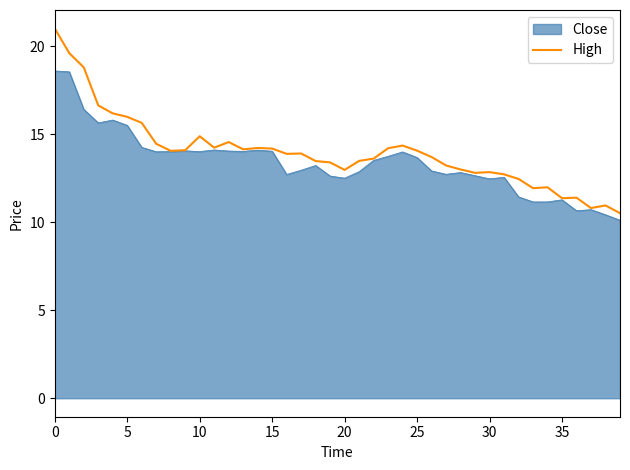

Rank the series by their maximum value, from lowest to highest.

Close, High